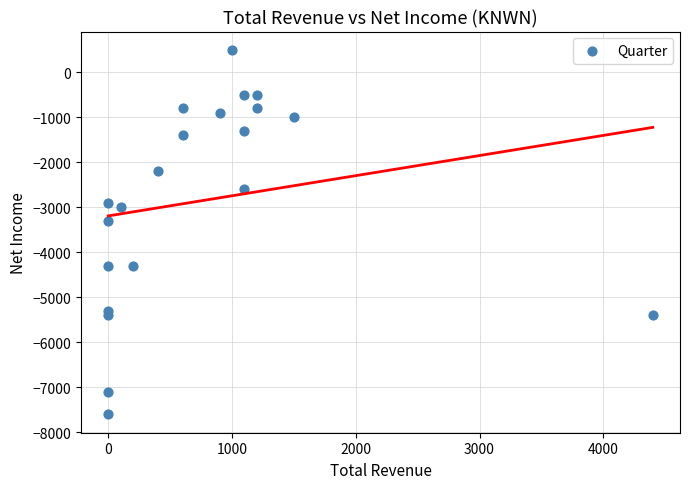

What Y value in the scatter plot is closest to -3550?

-3300